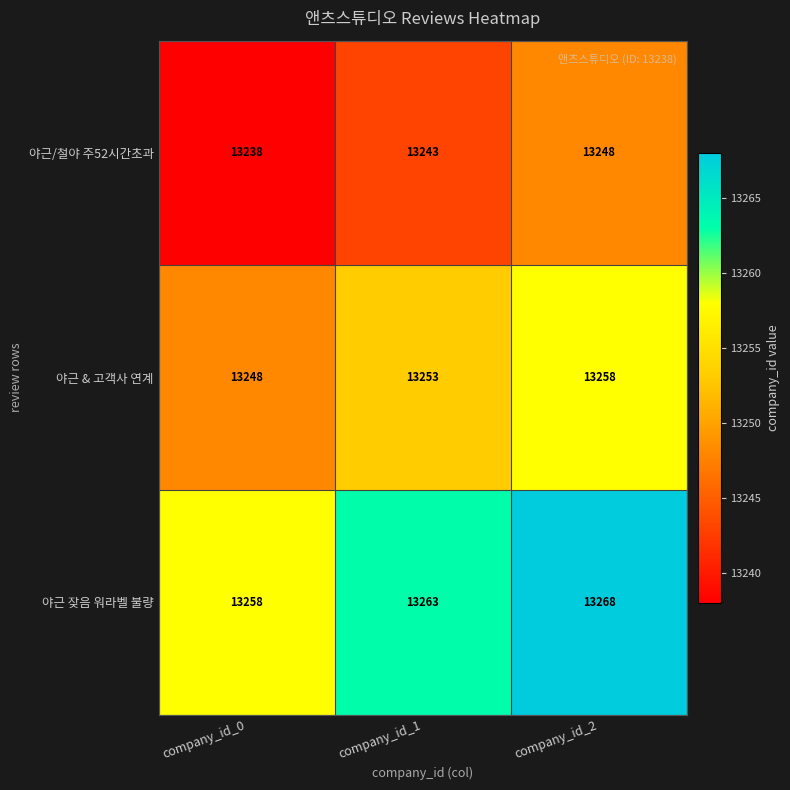

Which series has the largest total across all categories?

야근 잦음 워라벨 불량